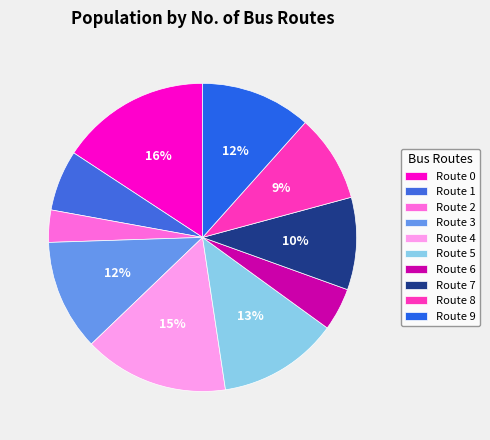

How many segments does this pie chart have?

10